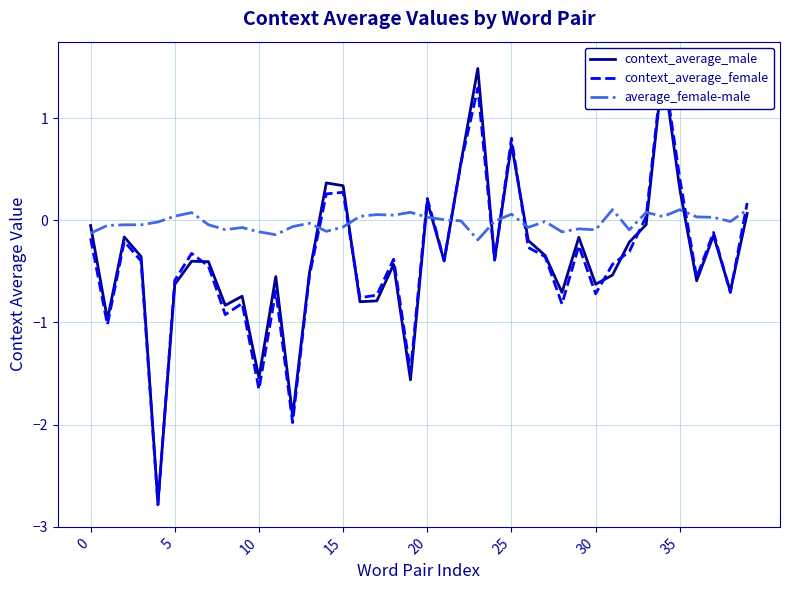

True or false: context_average_female has a value of -1.7 at 10.

True